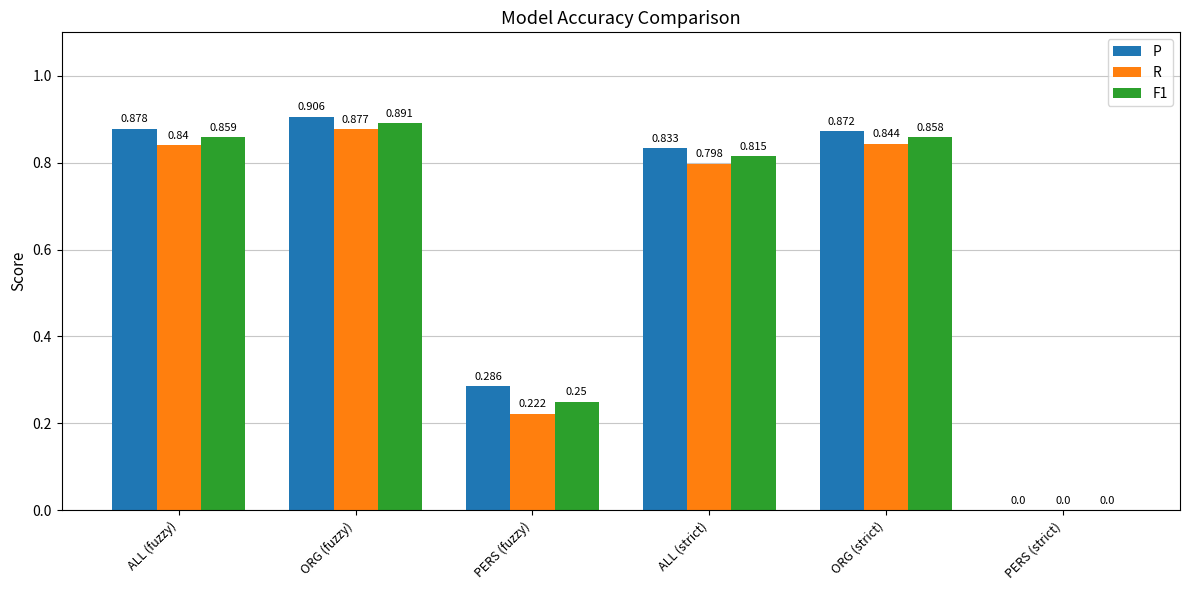

What is the total value across all series at ALL (strict)?

2.4